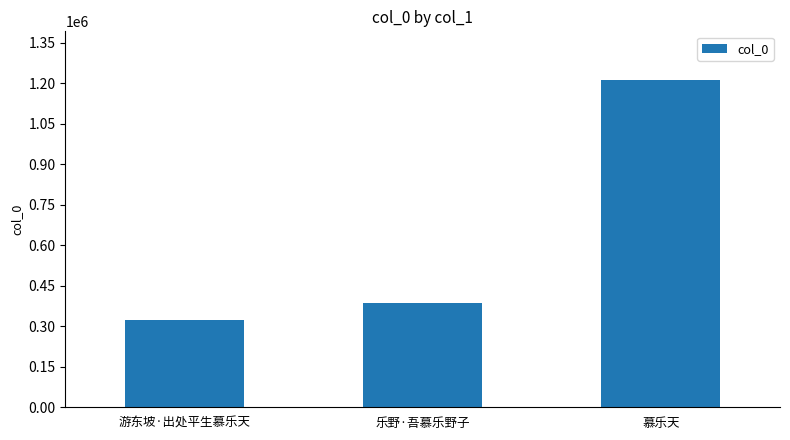

What is the label of the 2nd bar from the left?

乐野·吾慕乐野子